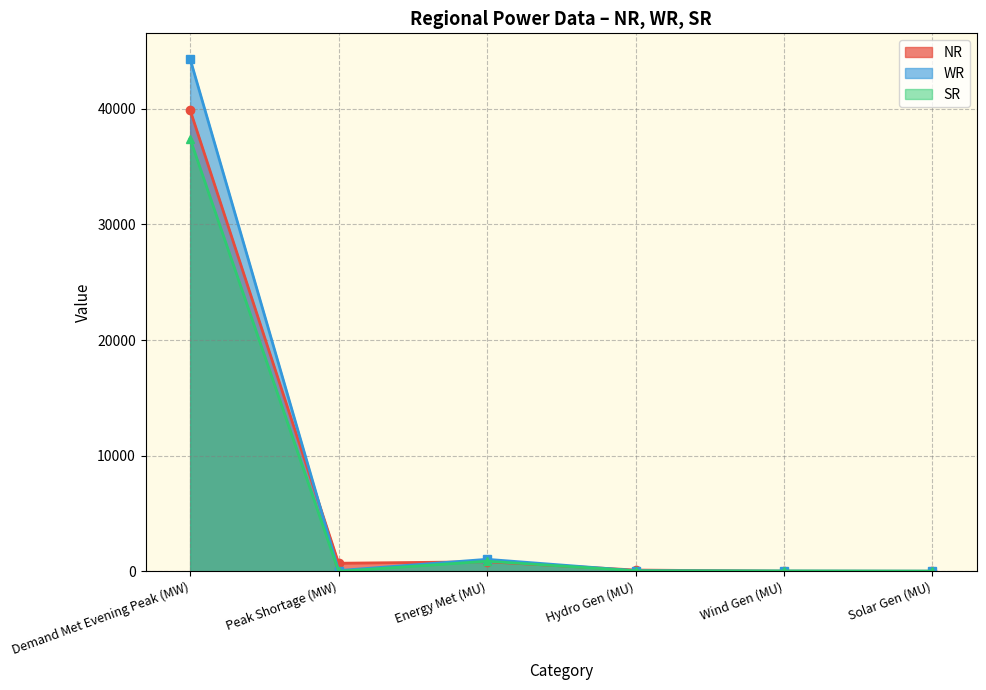

Between Peak Shortage (MW) and Wind Gen (MU), which series saw the biggest shift?

NR